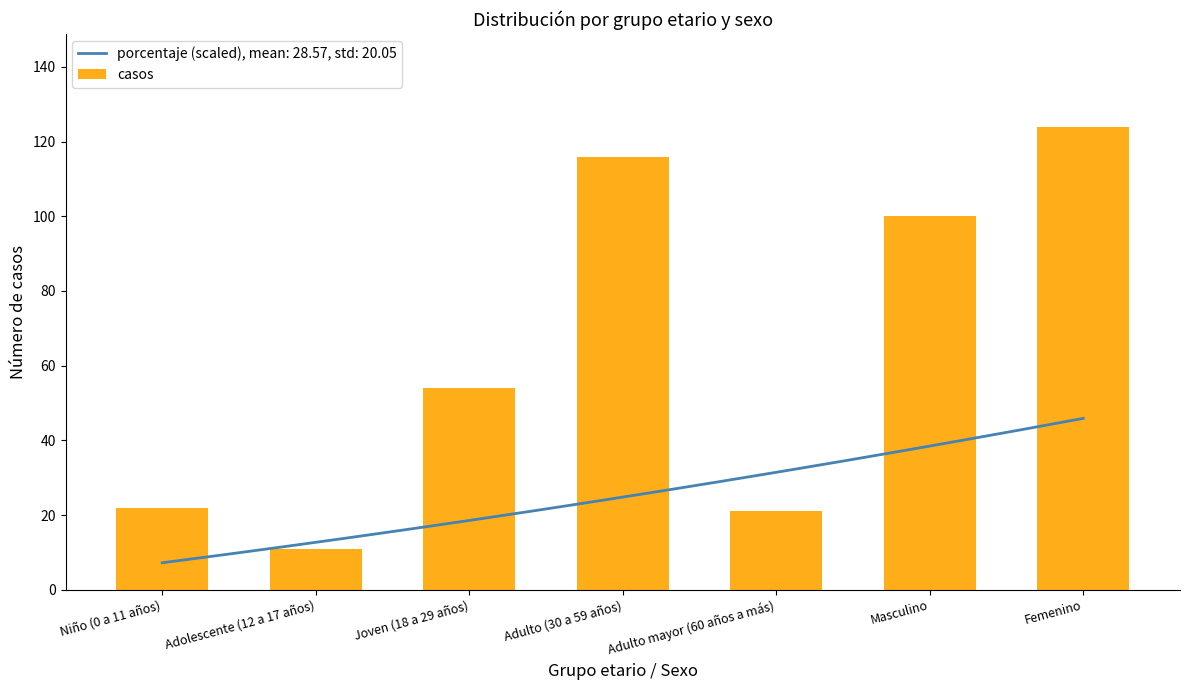

Count the number of categories in the chart.

7